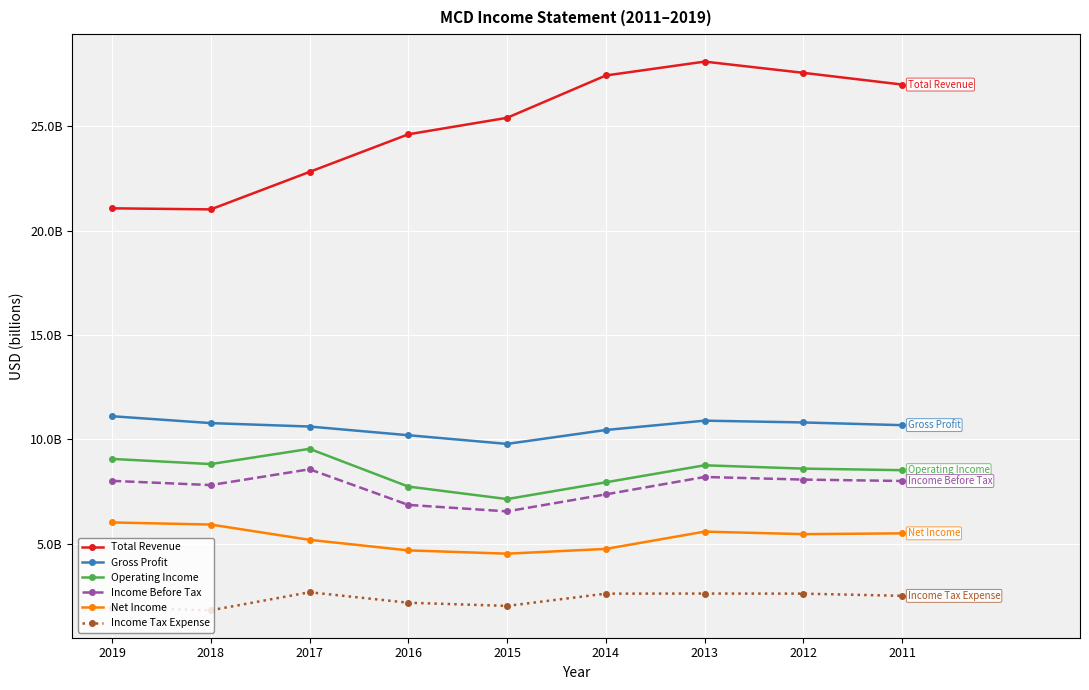

At 2018, list the series in order from largest to smallest.

Total Revenue, Gross Profit, Operating Income, Income Before Tax, Net Income, Income Tax Expense